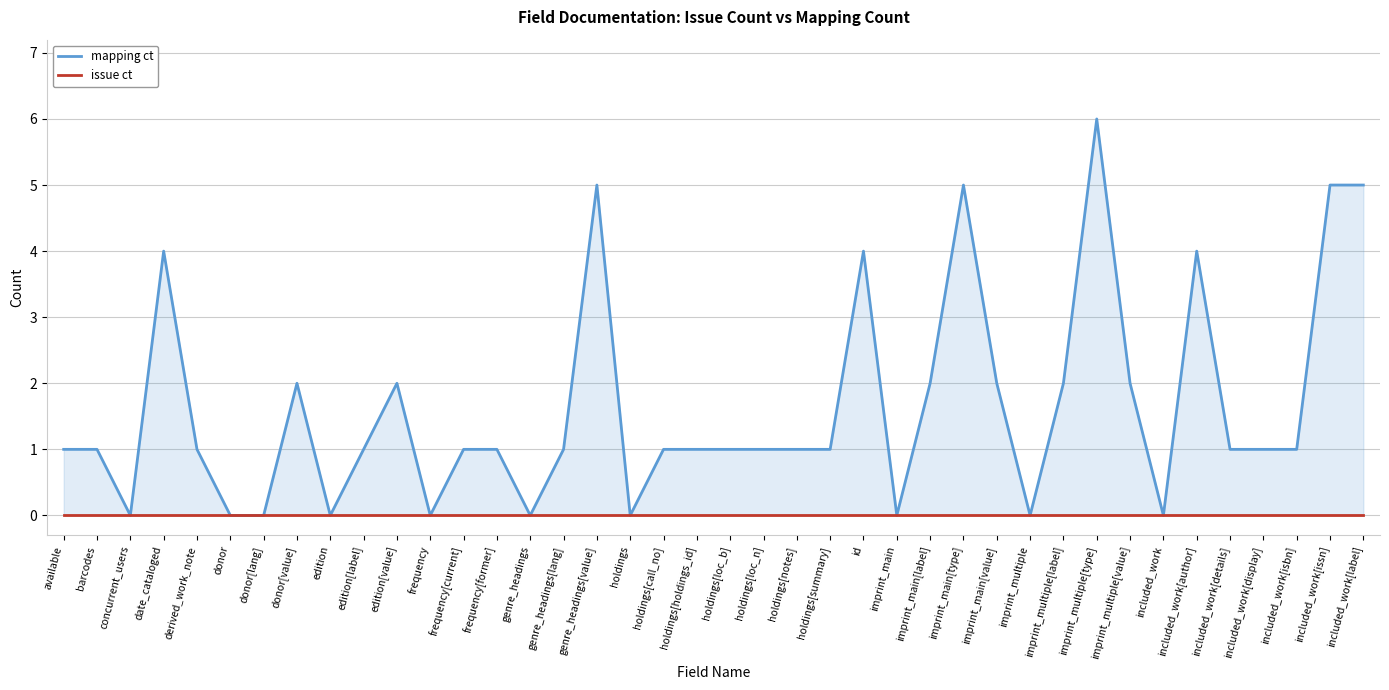

Does the chart display data point markers on the line(s)?

No